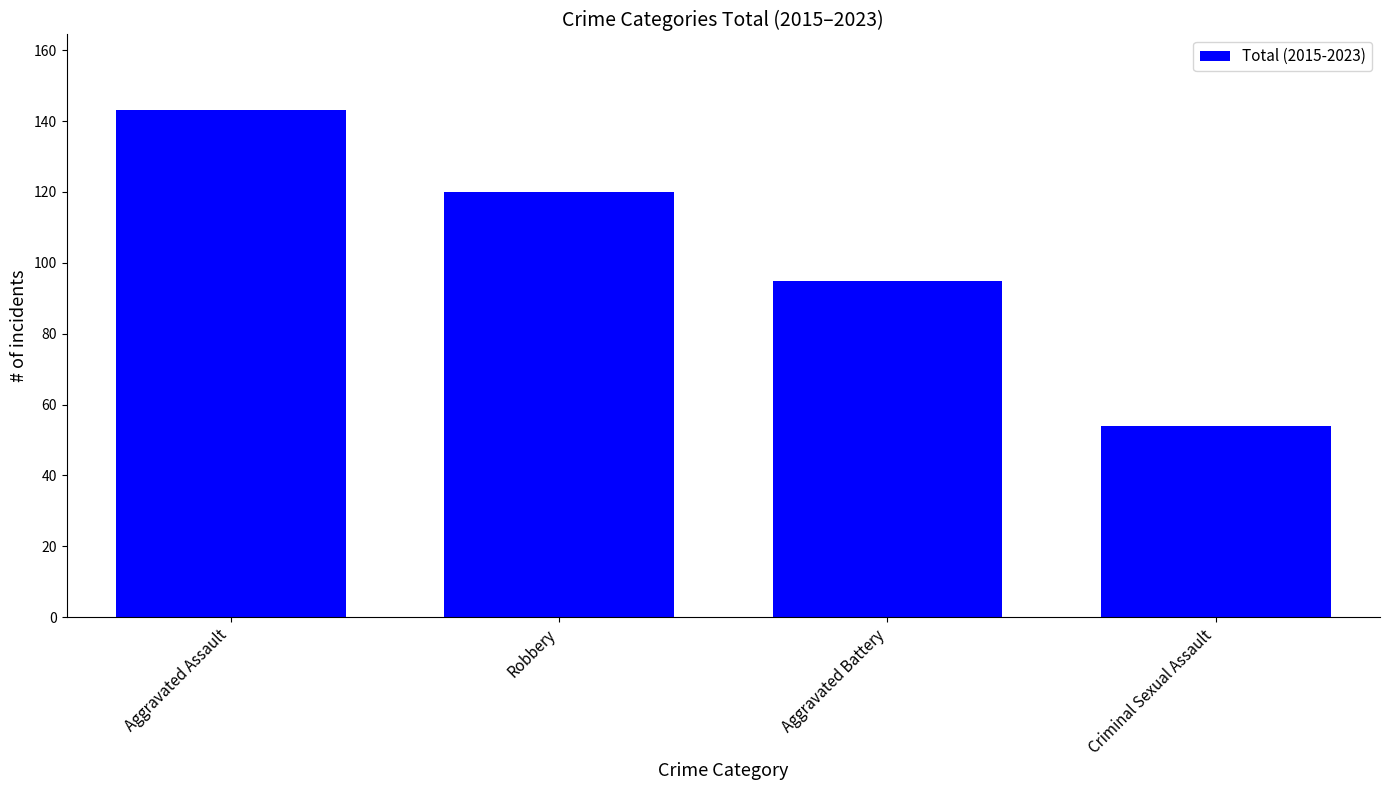

Is it true that the value at Robbery is 57?

False